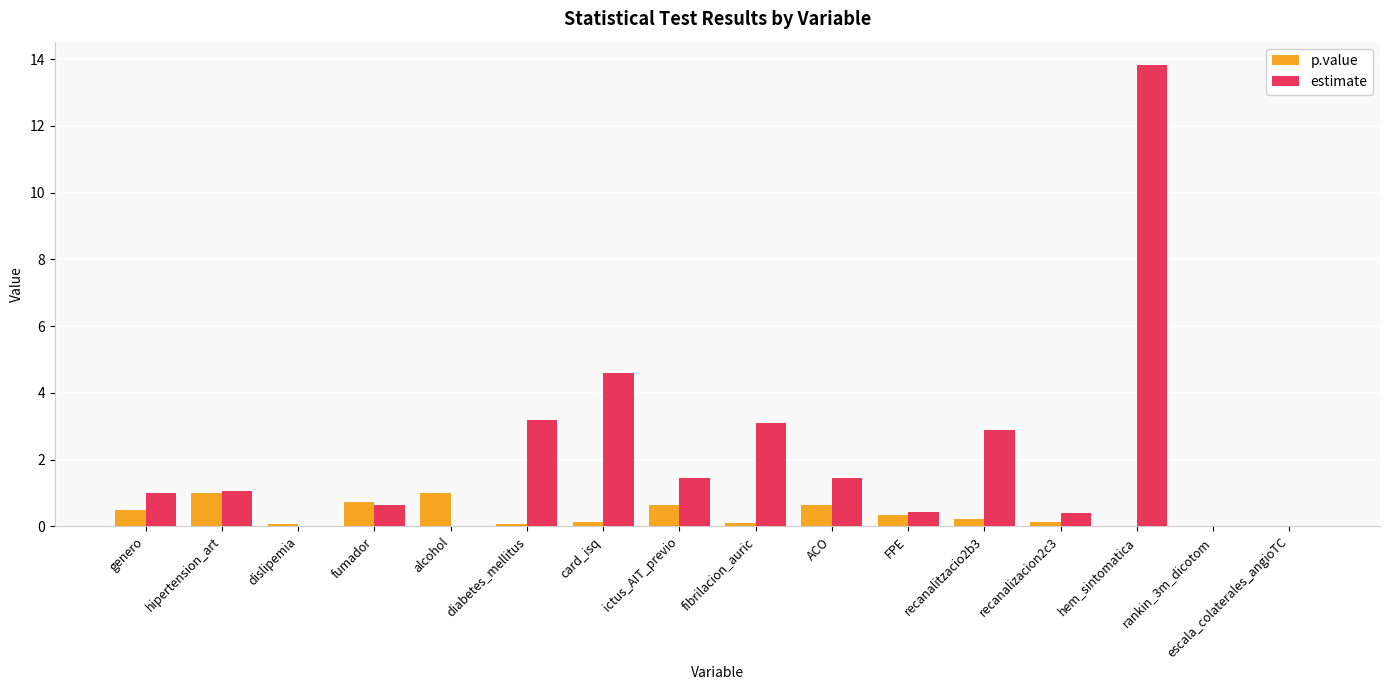

At which label is estimate closest to 6?

card_isq